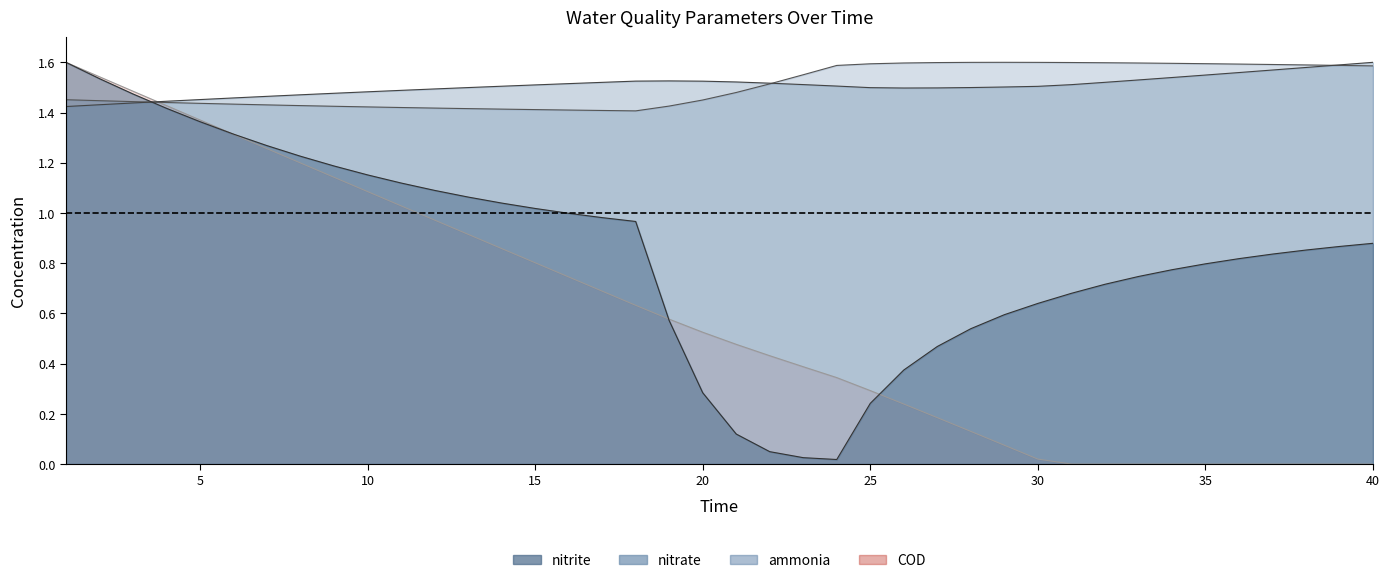

Reading right to left, what are all the values shown in this chart?

ammonia: 1.6	1.6	1.6	1.6	1.6	1.6	1.6	1.6	1.6	1.6	1.6	1.6	1.6	1.6	1.6	1.6	1.6	1.6	1.5	1.5	1.4	1.4	1.4	1.4	1.4	1.4	1.4	1.4	1.4	1.4	1.4	1.4	1.4	1.4	1.4	1.4	1.4	1.4	1.4	1.5
nitrite: 0.9	0.9	0.9	0.8	0.8	0.8	0.8	0.7	0.7	0.7	0.6	0.6	0.5	0.5	0.4	0.2	0.0	0.0	0.0	0.1	0.3	0.6	1.0	1.0	1.0	1.0	1.0	1.1	1.1	1.1	1.2	1.2	1.2	1.3	1.3	1.4	1.4	1.5	1.5	1.6
nitrate: 1.6	1.6	1.6	1.6	1.6	1.5	1.5	1.5	1.5	1.5	1.5	1.5	1.5	1.5	1.5	1.5	1.5	1.5	1.5	1.5	1.5	1.5	1.5	1.5	1.5	1.5	1.5	1.5	1.5	1.5	1.5	1.5	1.5	1.5	1.5	1.5	1.4	1.4	1.4	1.4
COD: 0.0	0.0	0.0	0.0	0.0	0.0	0.0	0.0	0.0	0.0	0.0	0.1	0.1	0.2	0.2	0.3	0.3	0.4	0.4	0.5	0.5	0.6	0.6	0.7	0.7	0.8	0.9	0.9	1.0	1.0	1.1	1.1	1.2	1.3	1.3	1.4	1.4	1.5	1.5	1.6